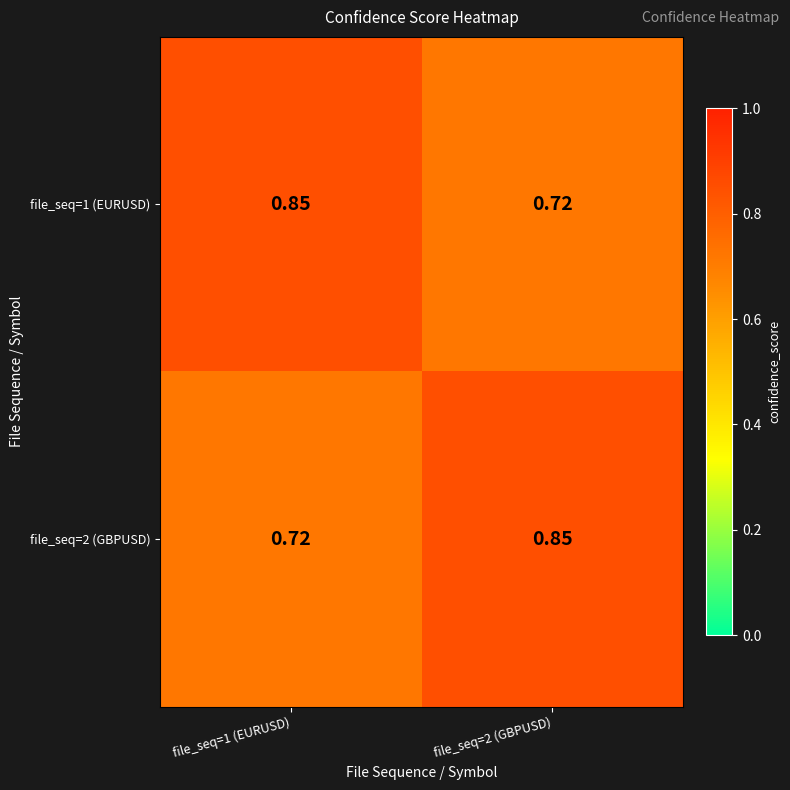

How many distinct data groups are displayed?

2